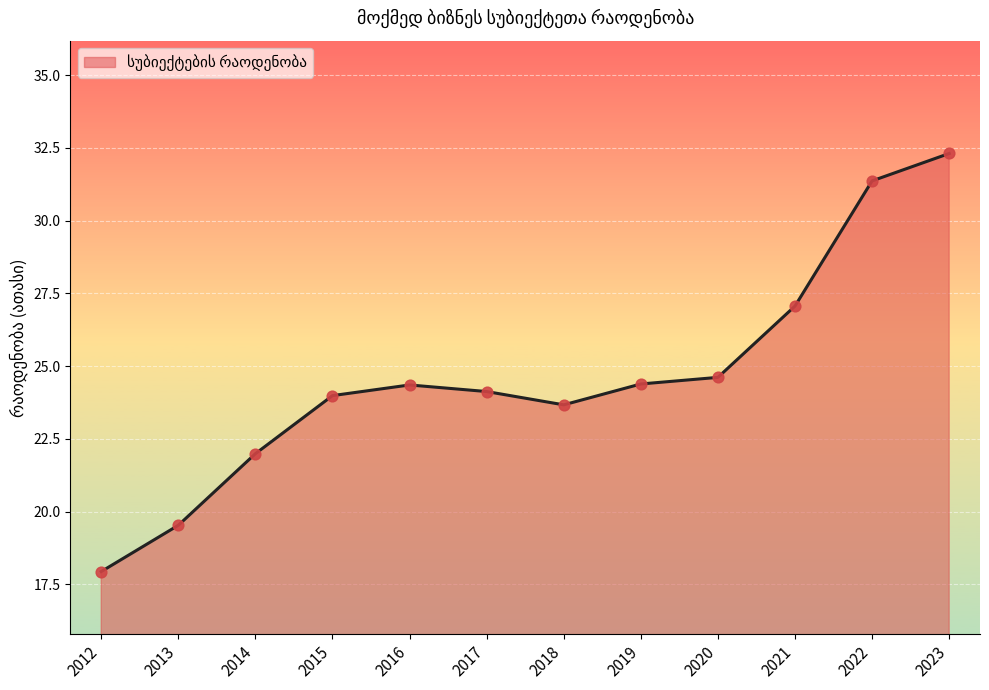

Between 2016 and 2020, which is larger?

2020